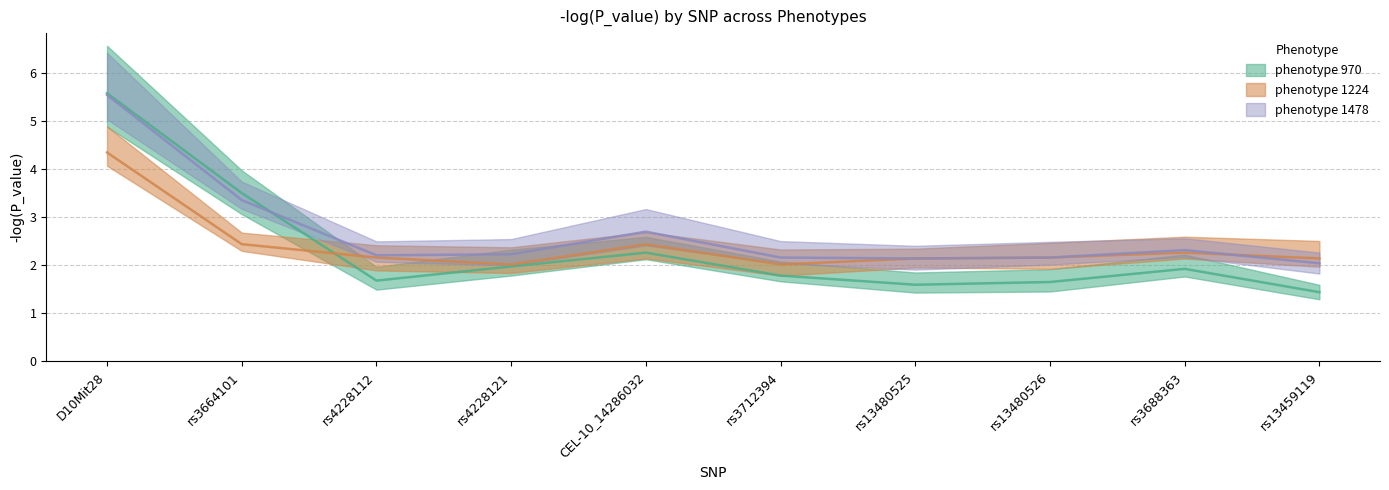

In phenotype 970, how many points are lower than both neighbors (excluding endpoints)?

2